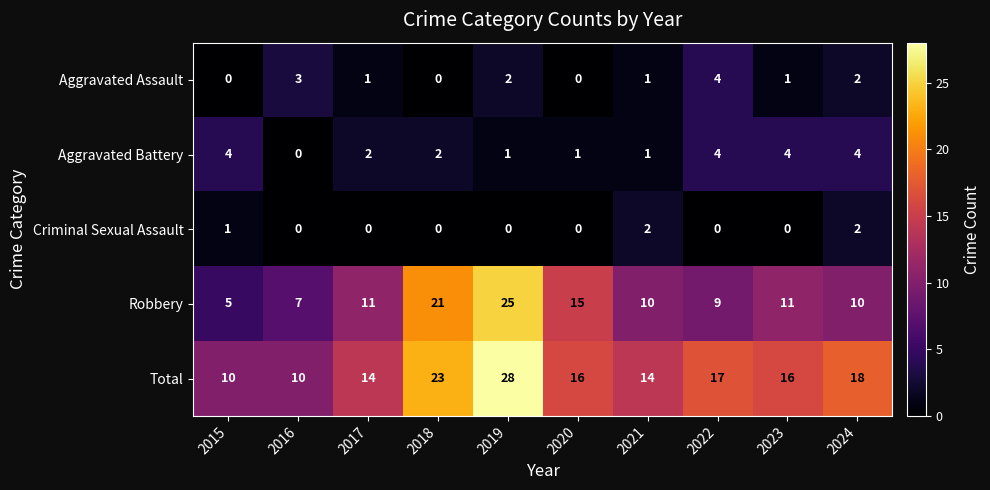

Count the Aggravated Battery values in the range 1 to 4.

9